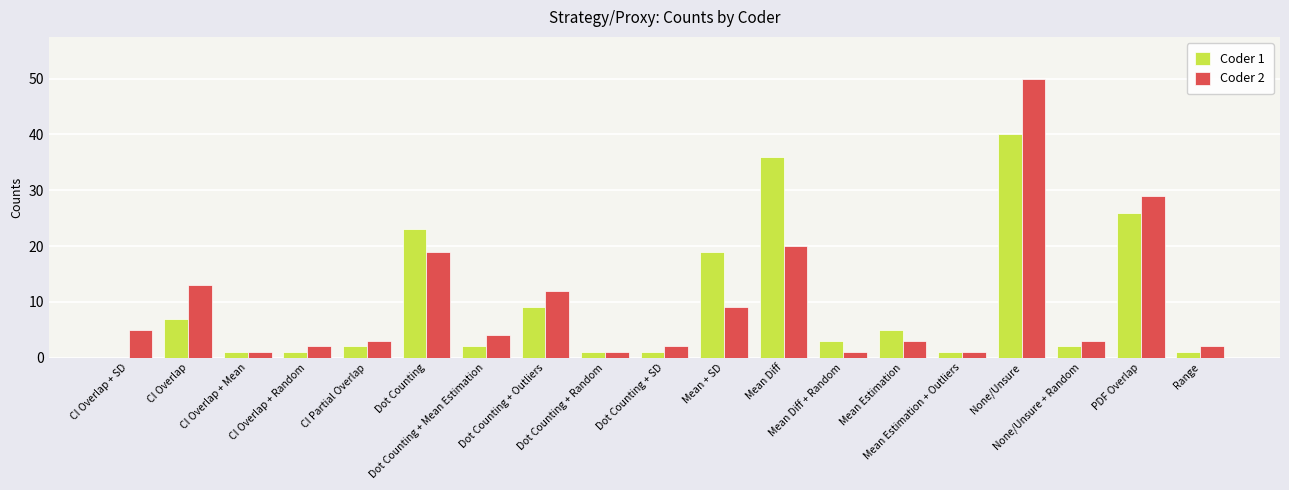

Where does the Coder 2 series first go above 3?

CI Overlap + SD